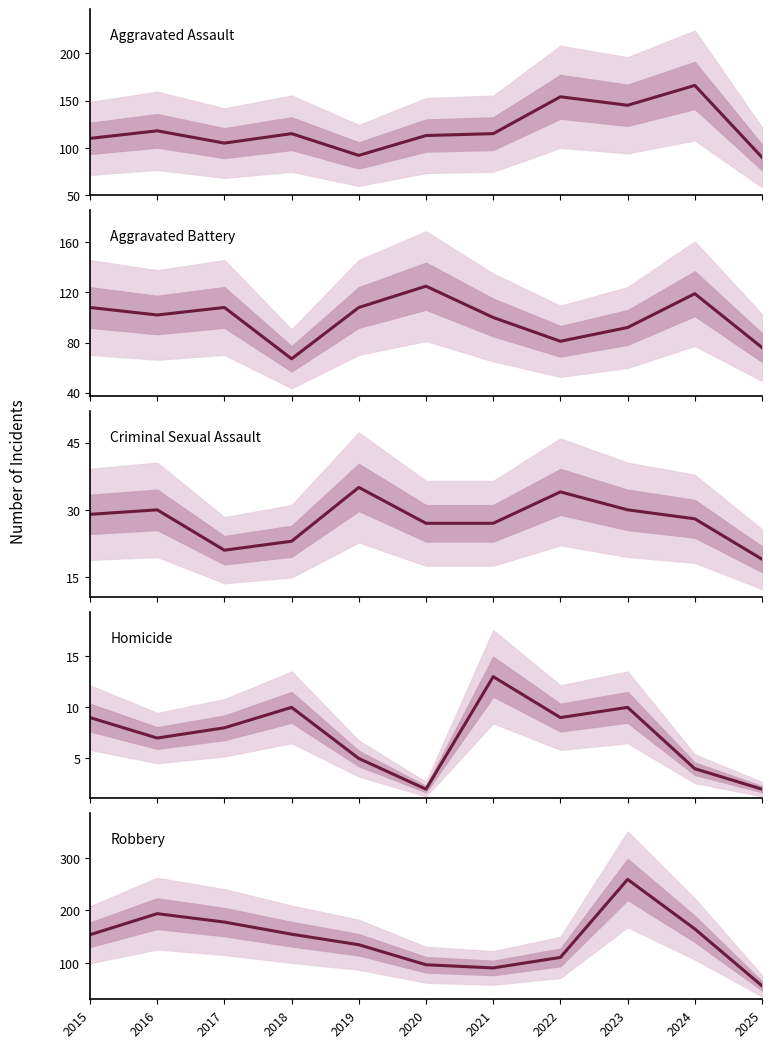

What is the total value across all series at 2021?

346